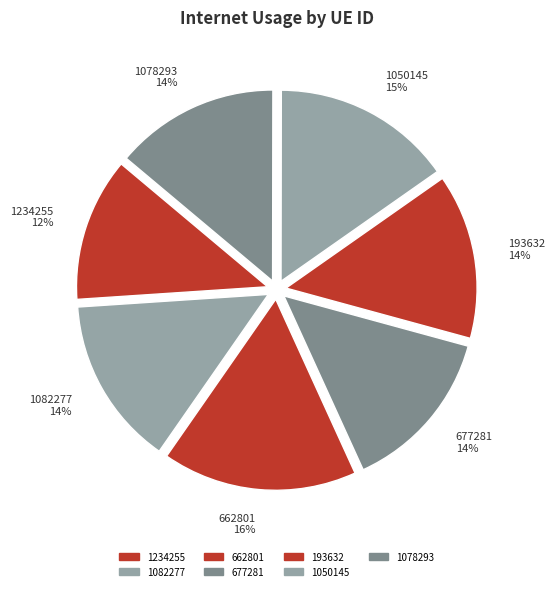

Does any single category account for the majority?

No